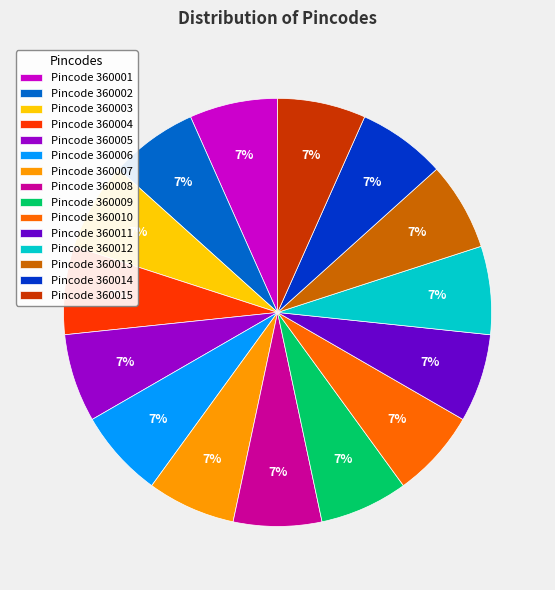

Do Pincode 360012 and Pincode 360015 together represent more than half of the pie?

No